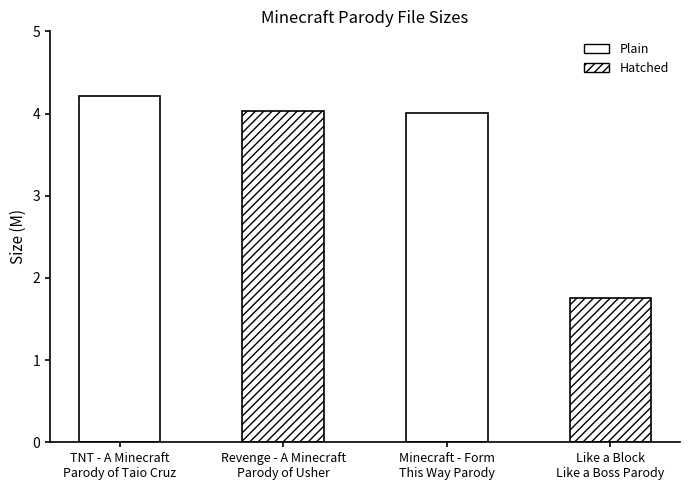

What is the sum of the values at TNT - A Minecraft
Parody of Taio Cruz and Like a Block
Like a Boss Parody?

6.0